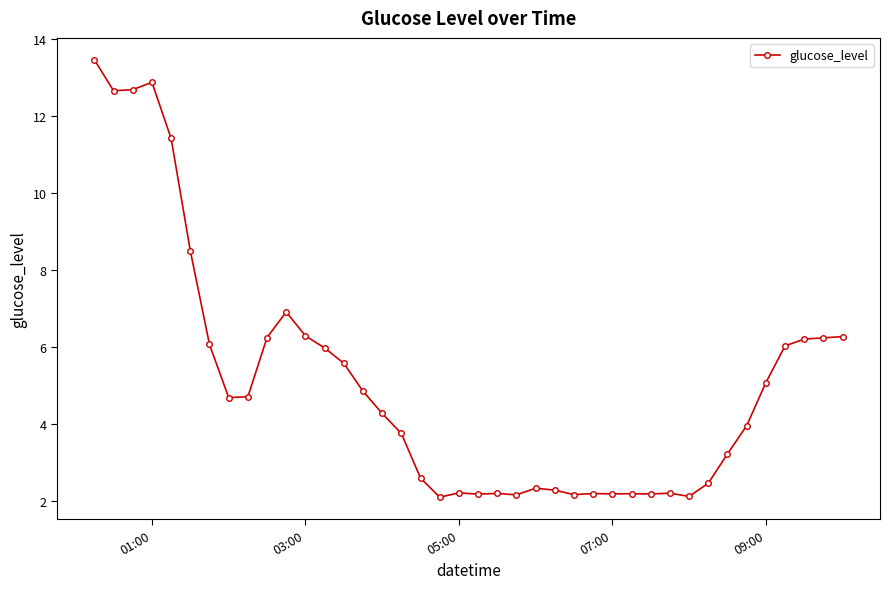

True or false: there are more than 1 points higher than both neighbors.

True